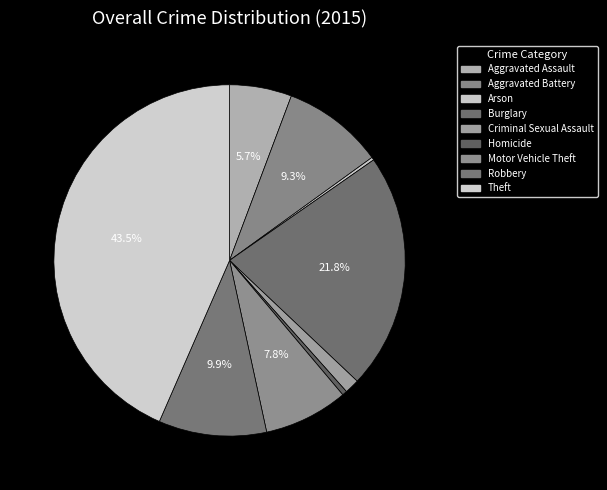

What is the change in value from Burglary to Motor Vehicle Theft?

-475